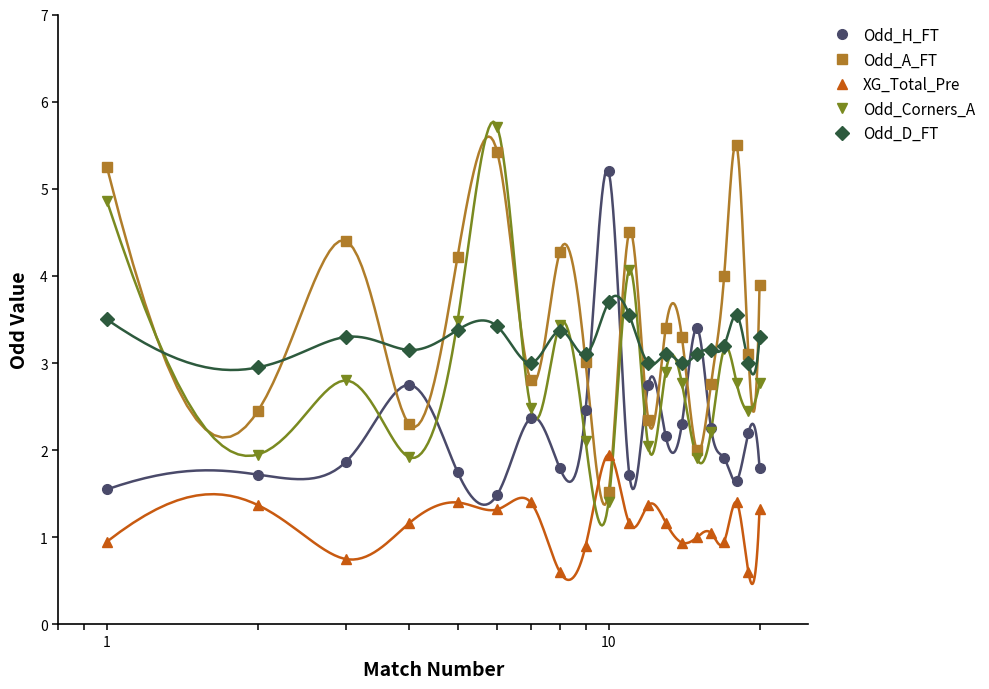

True or false: XG_Total_Pre and Odd_D_FT intersect in this chart.

False